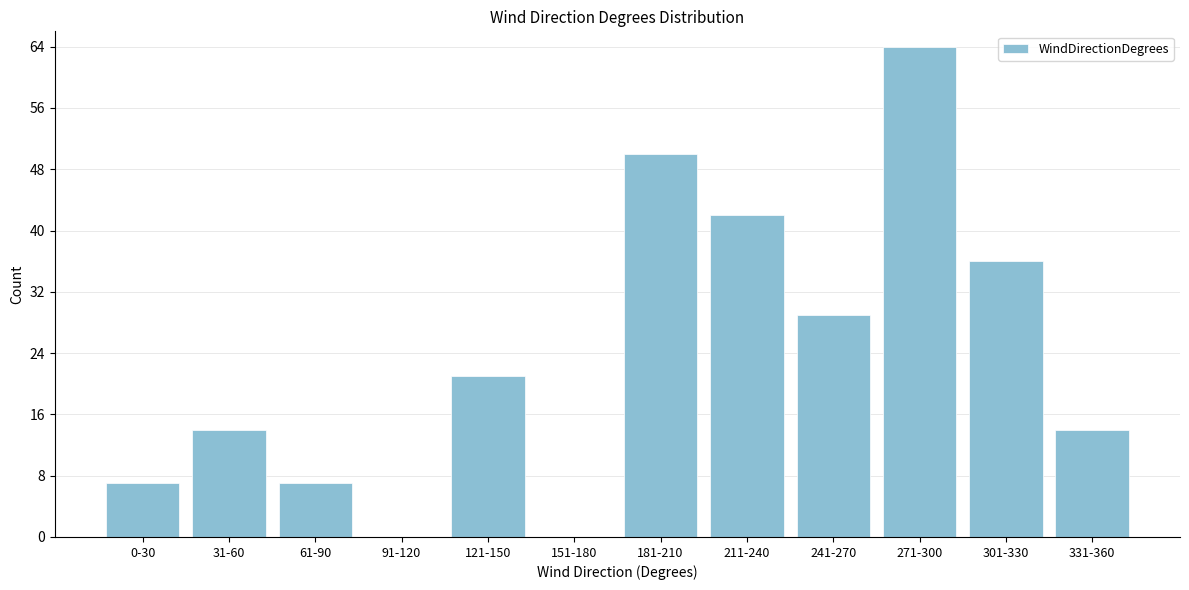

Reading left to right, what are all the values shown in this chart?

0-30=7	31-60=14	61-90=7	91-120=0	121-150=21	151-180=0	181-210=50	211-240=42	241-270=29	271-300=64	301-330=36	331-360=14